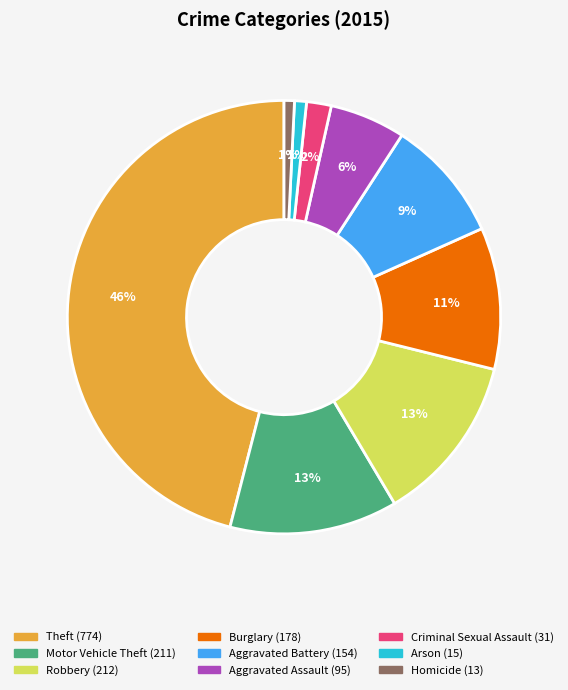

To the nearest percent, what percentage of the pie is Motor Vehicle Theft?

13%